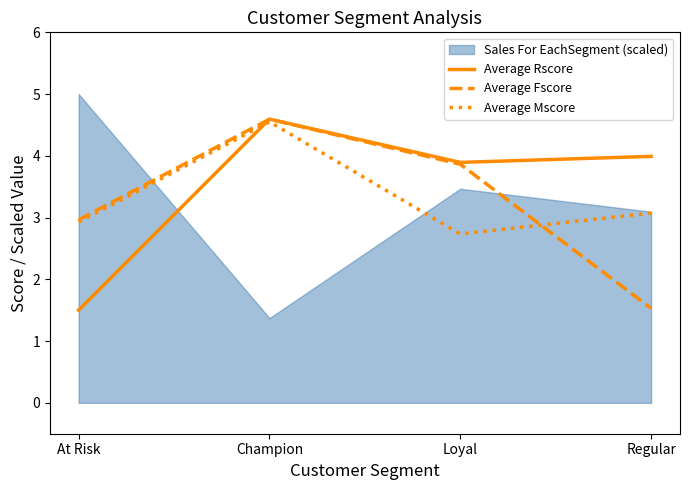

What is the value of the Average Rscore point at the 2nd from the left?

4.6